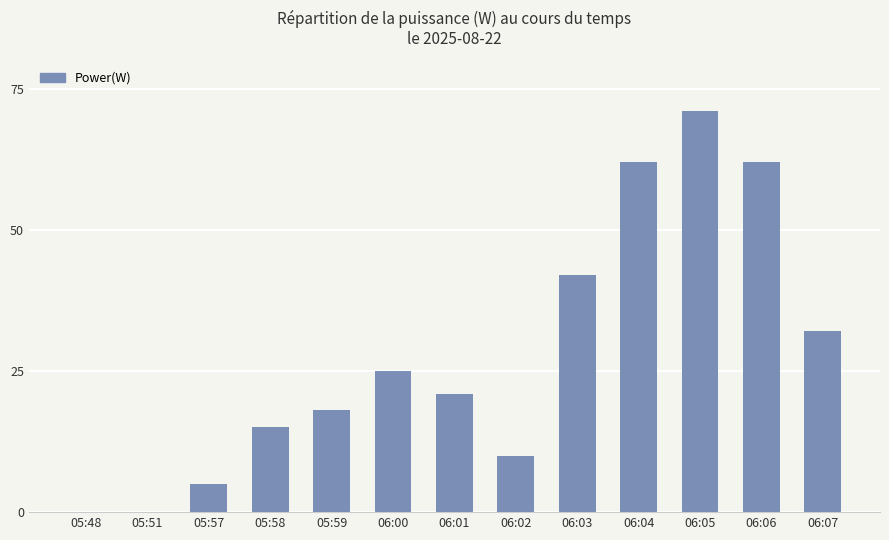

What is the ratio of the value at 05:59 to the value at 06:00?

0.7